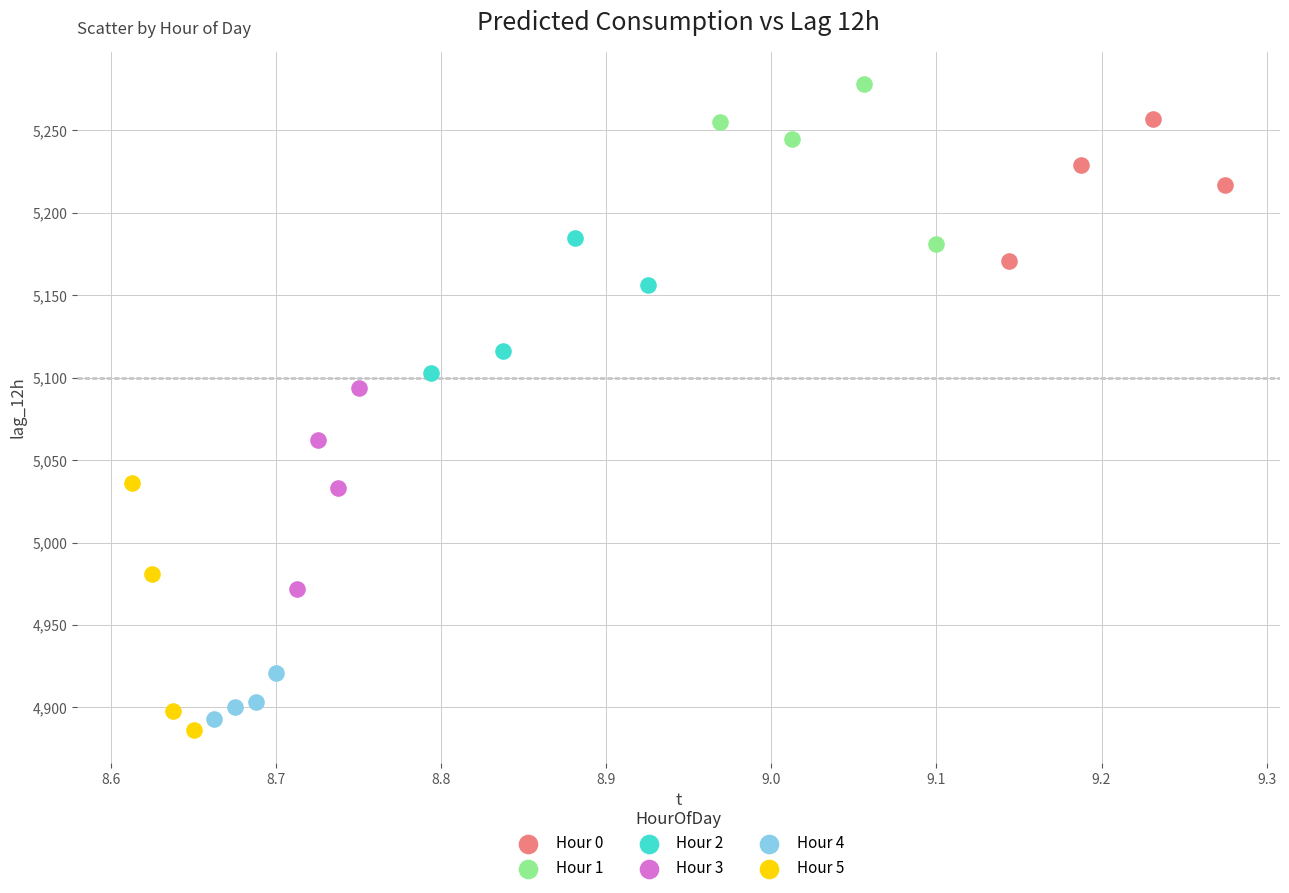

Which series contains the highest Y value?

Hour 1